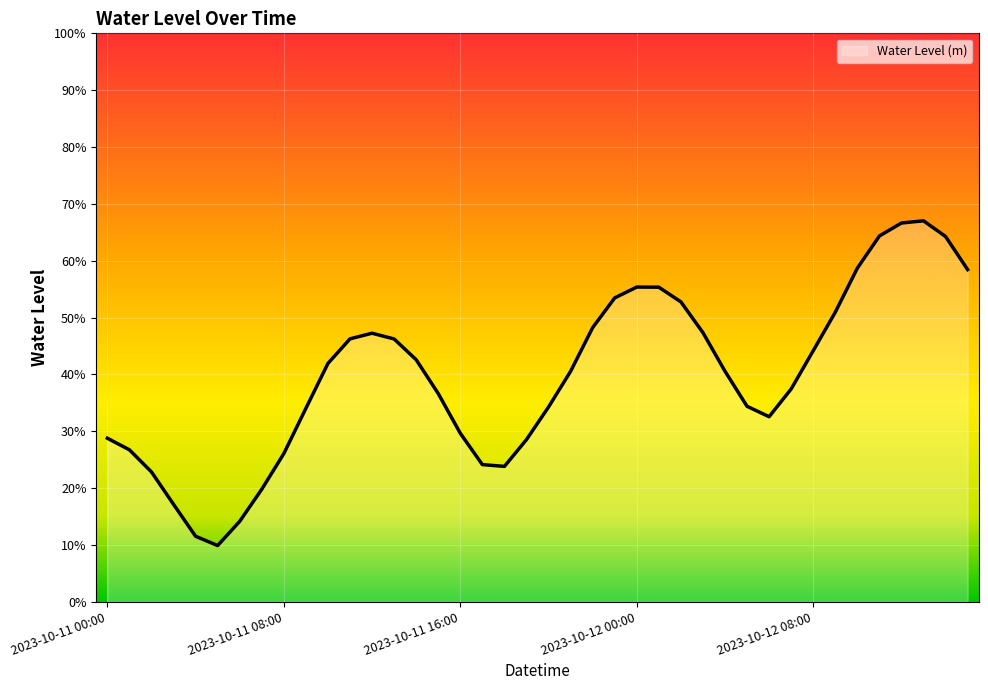

Reading left to right, what are all the values shown in this chart?

2023-10-11 00:00=0.3	2023-10-11 01:00=0.3	2023-10-11 02:00=0.2	2023-10-11 03:00=0.2	2023-10-11 04:00=0.1	2023-10-11 05:00=0.1	2023-10-11 06:00=0.1	2023-10-11 07:00=0.2	2023-10-11 08:00=0.3	2023-10-11 09:00=0.3	2023-10-11 10:00=0.4	2023-10-11 11:00=0.5	2023-10-11 12:00=0.5	2023-10-11 13:00=0.5	2023-10-11 14:00=0.4	2023-10-11 15:00=0.4	2023-10-11 16:00=0.3	2023-10-11 17:00=0.2	2023-10-11 18:00=0.2	2023-10-11 19:00=0.3	2023-10-11 20:00=0.3	2023-10-11 21:00=0.4	2023-10-11 22:00=0.5	2023-10-11 23:00=0.5	2023-10-12 00:00=0.6	2023-10-12 01:00=0.6	2023-10-12 02:00=0.5	2023-10-12 03:00=0.5	2023-10-12 04:00=0.4	2023-10-12 05:00=0.3	2023-10-12 06:00=0.3	2023-10-12 07:00=0.4	2023-10-12 08:00=0.4	2023-10-12 09:00=0.5	2023-10-12 10:00=0.6	2023-10-12 11:00=0.6	2023-10-12 12:00=0.7	2023-10-12 13:00=0.7	2023-10-12 14:00=0.6	2023-10-12 15:00=0.6